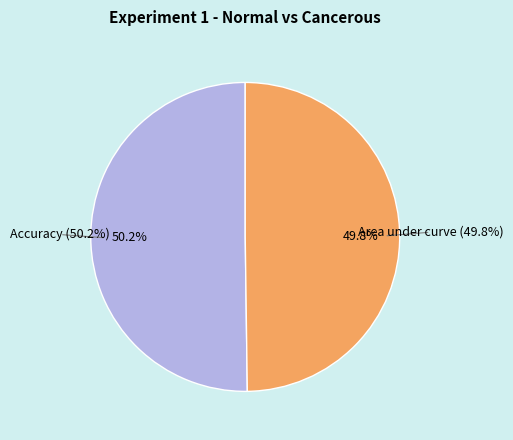

Between Accuracy and Area under curve, which is larger?

Accuracy